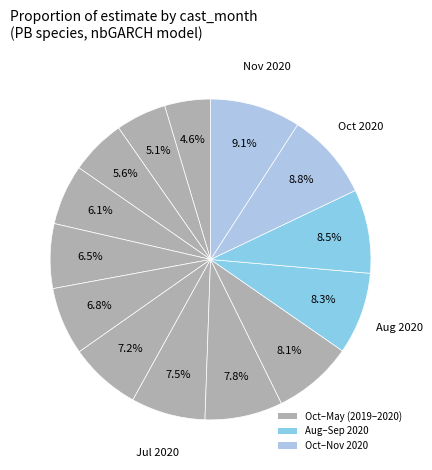

Count the number of slices in the pie.

14